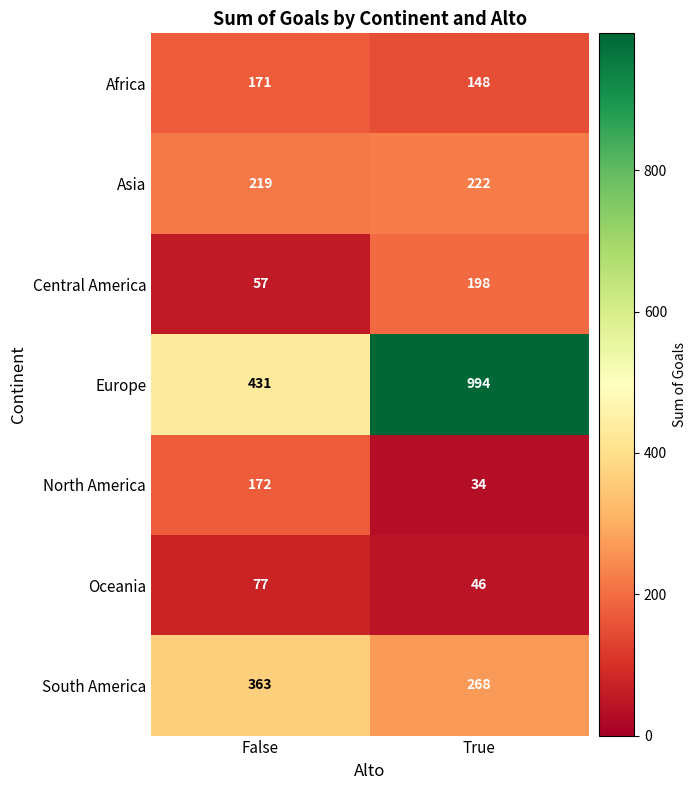

How many data points in Asia are less than 222?

1